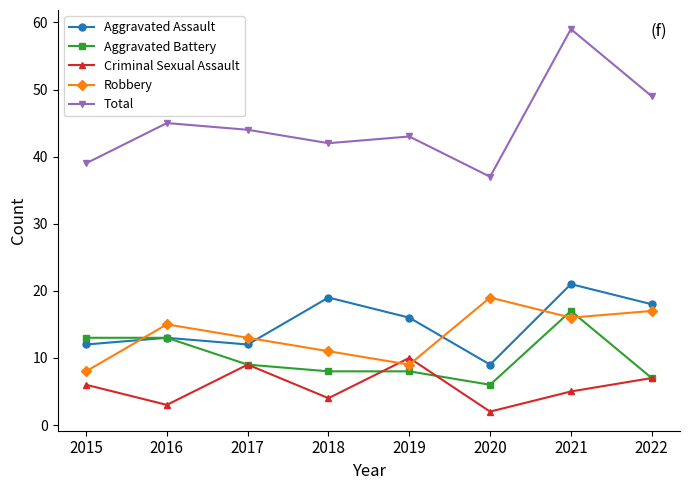

List the series in order of their peak value, lowest first.

Criminal Sexual Assault, Aggravated Battery, Robbery, Aggravated Assault, Total